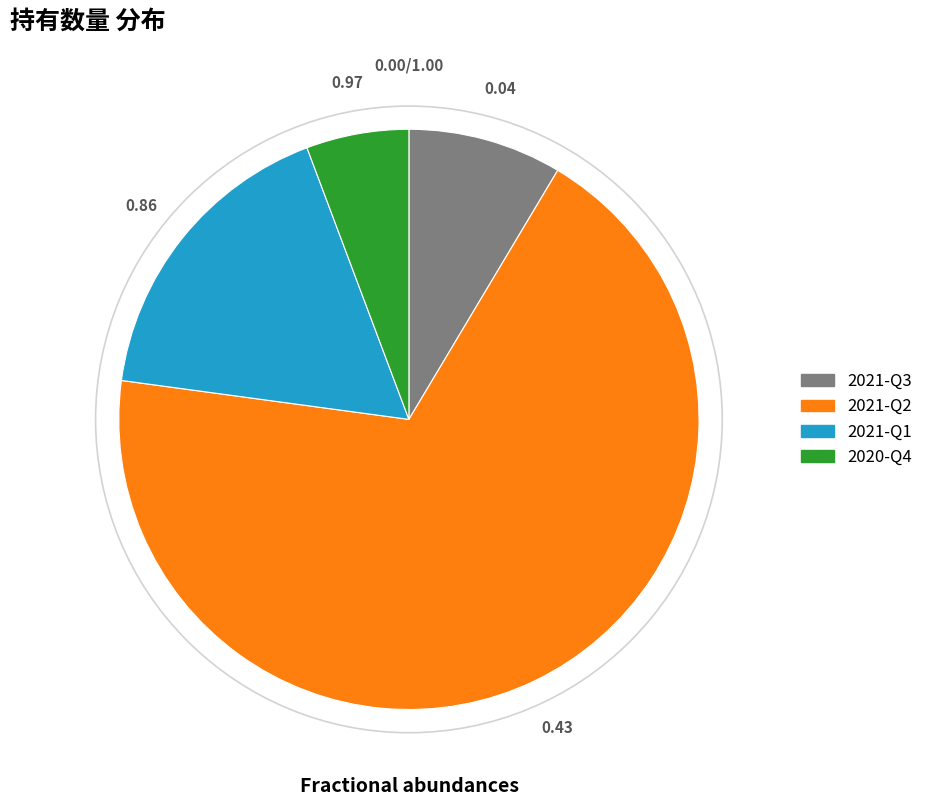

Rank the categories by value from lowest to highest.

2020-Q4, 2021-Q3, 2021-Q1, 2021-Q2